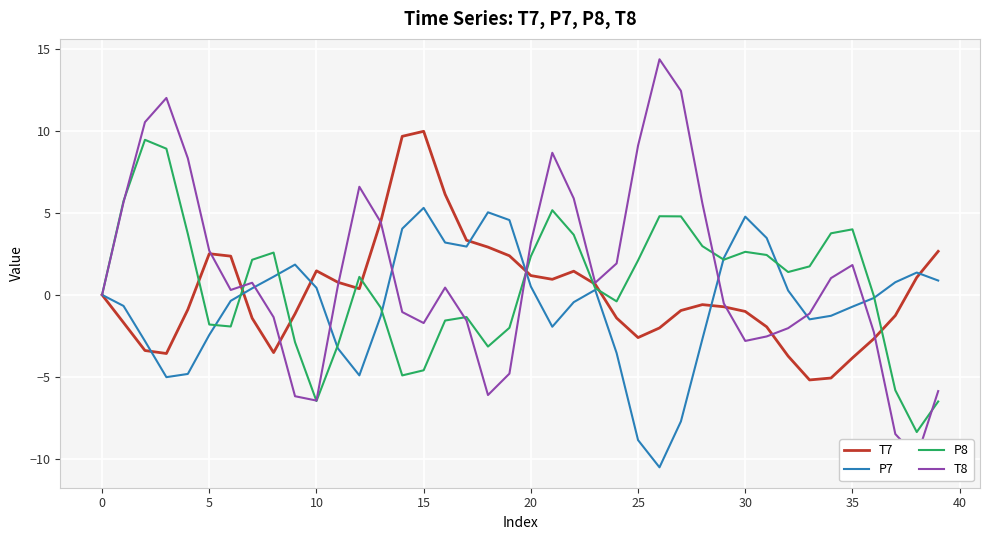

Does the chart display data point markers on the line(s)?

No